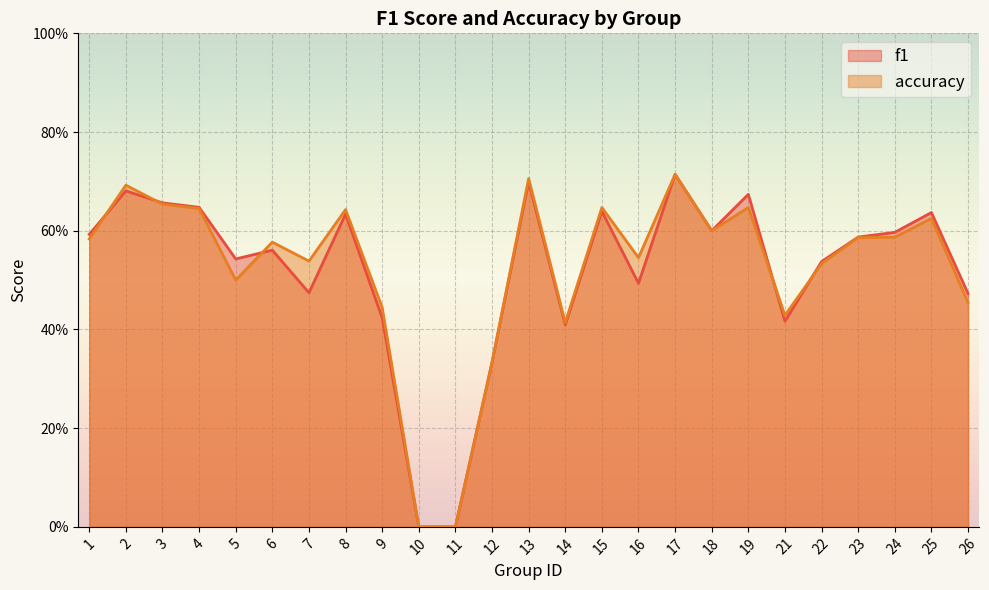

Which series has the largest range (max minus min)?

f1